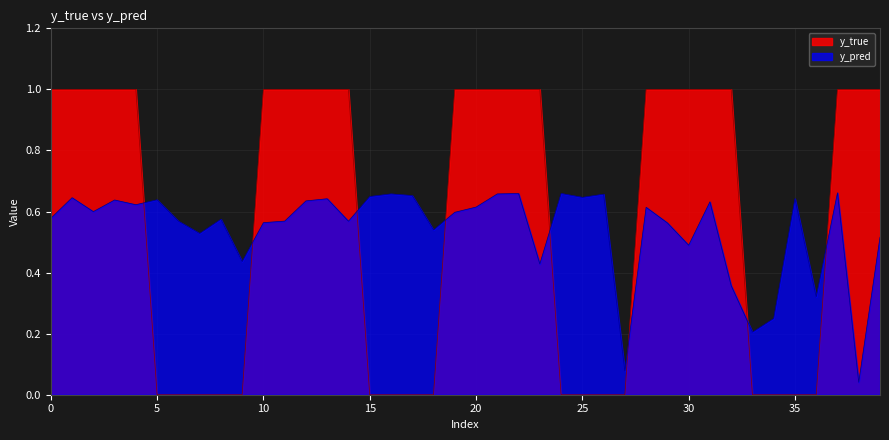

What is the total value across all series at 16?

0.7